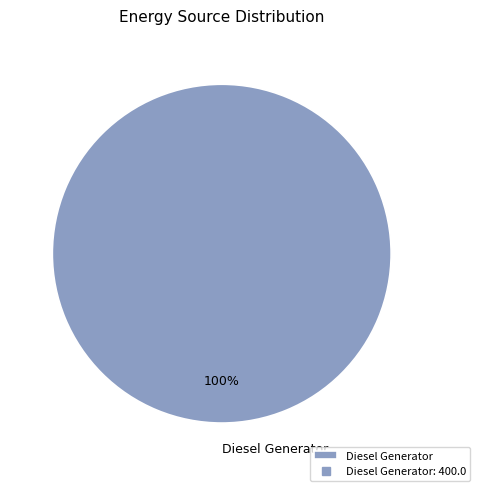

What is the majority slice?

Diesel Generator